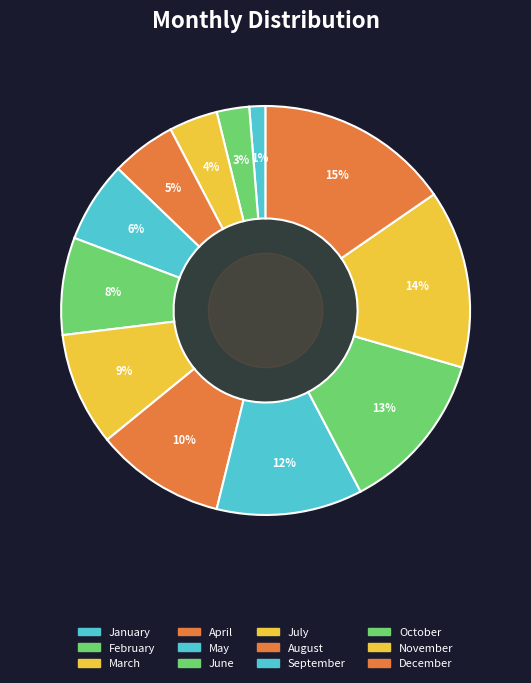

What is the ratio of the value at September to the value at June?

1.5